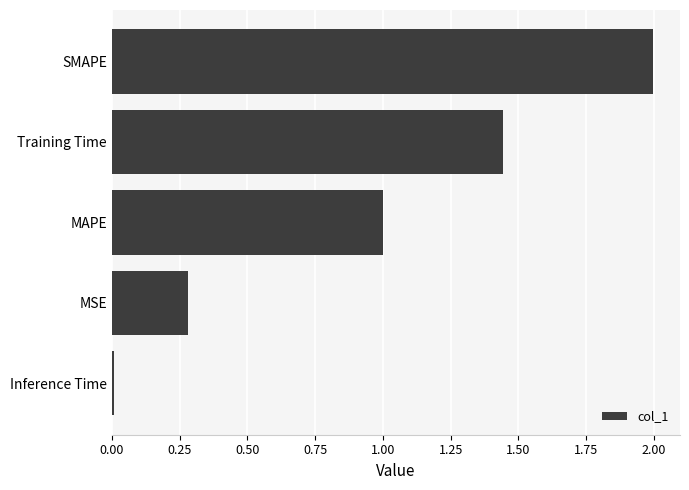

Rank the categories by value from lowest to highest.

Inference Time, MSE, MAPE, Training Time, SMAPE